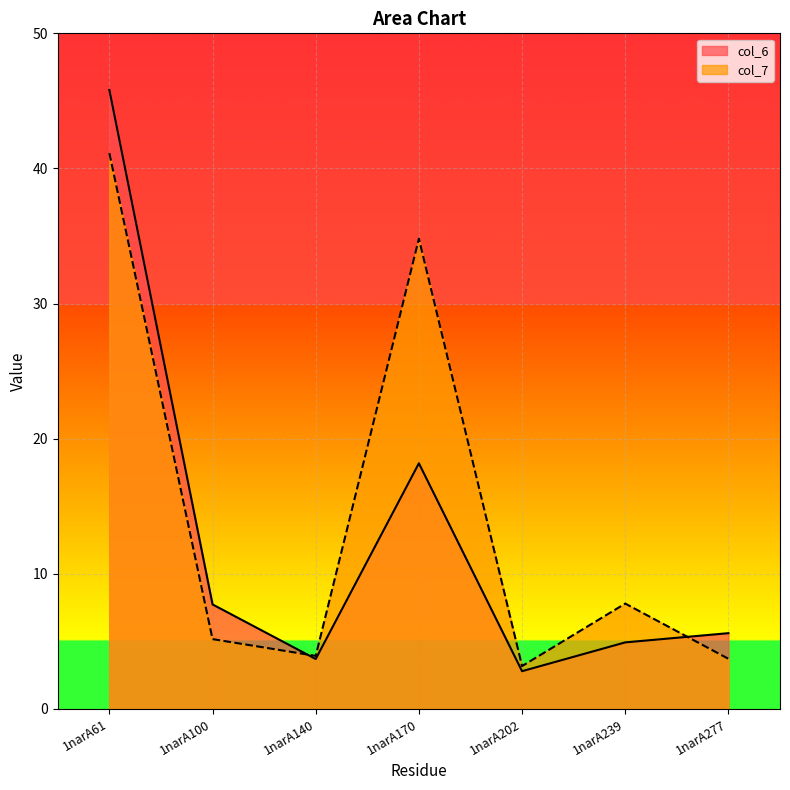

The value of col_7 at 1narA170 is 34.8. True or false?

True